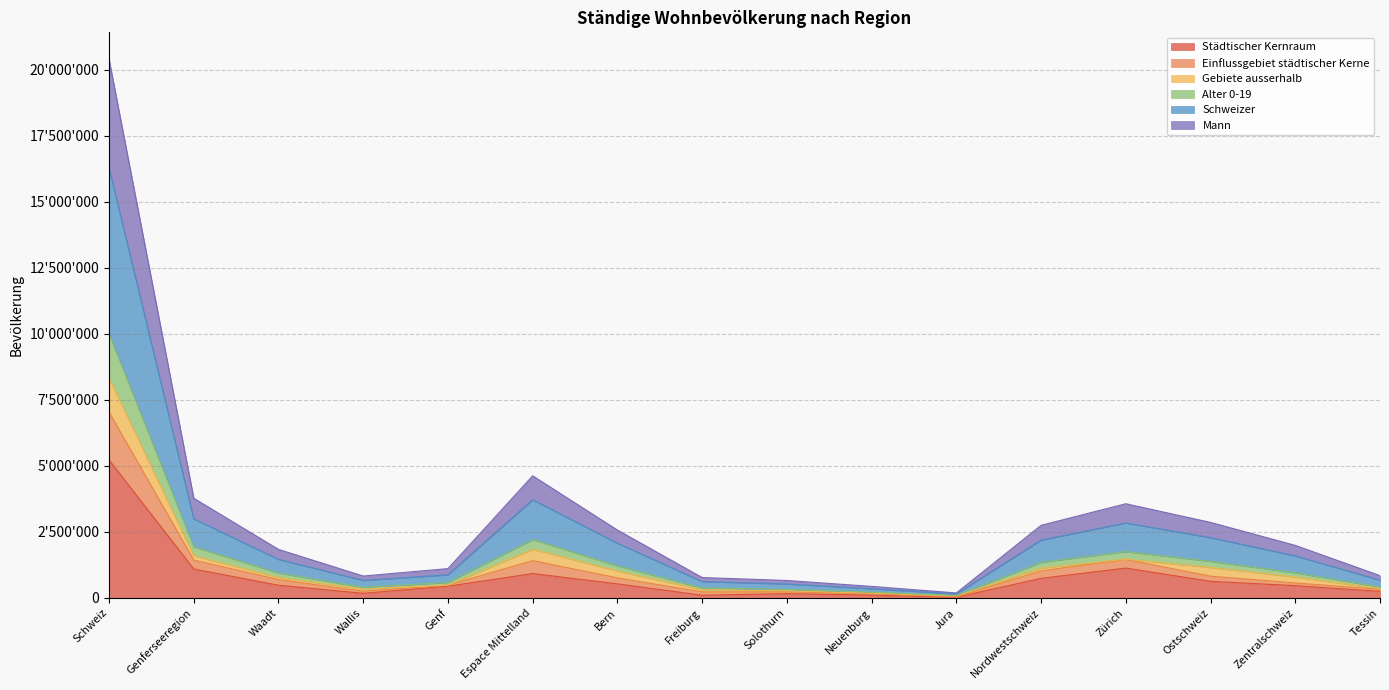

Is it true that Einflussgebiet städtischer Kerne equals 858811 at Nordwestschweiz?

False